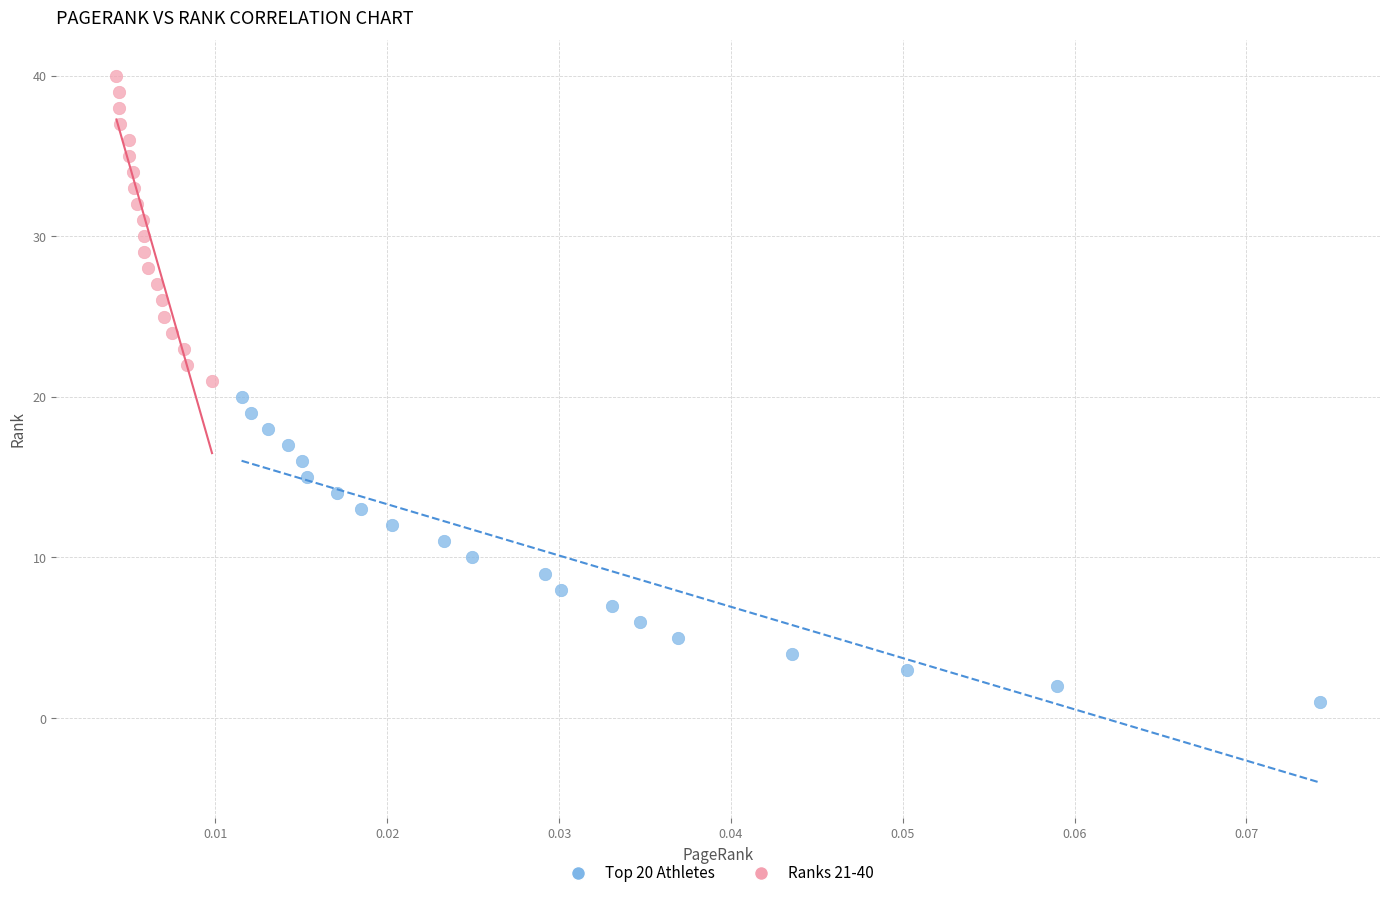

Which series contains the lowest Y value?

Top 20 Athletes